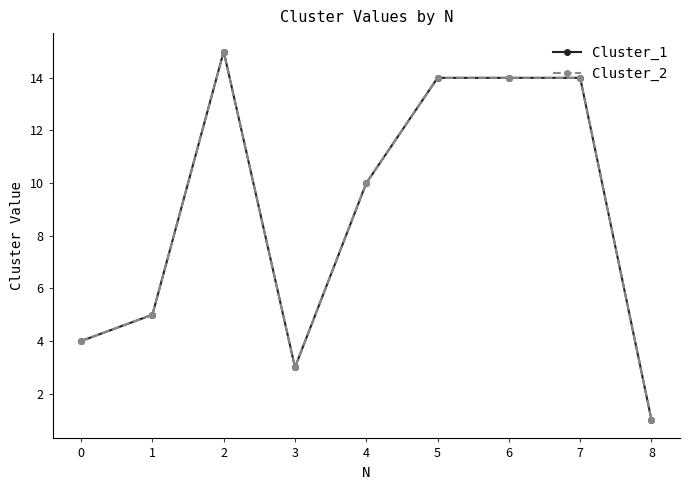

Reading left to right, list all the values displayed in this chart.

Cluster_1: 4	5	15	3	10	14	14	14	1
Cluster_2: 4	5	15	3	10	14	14	14	1